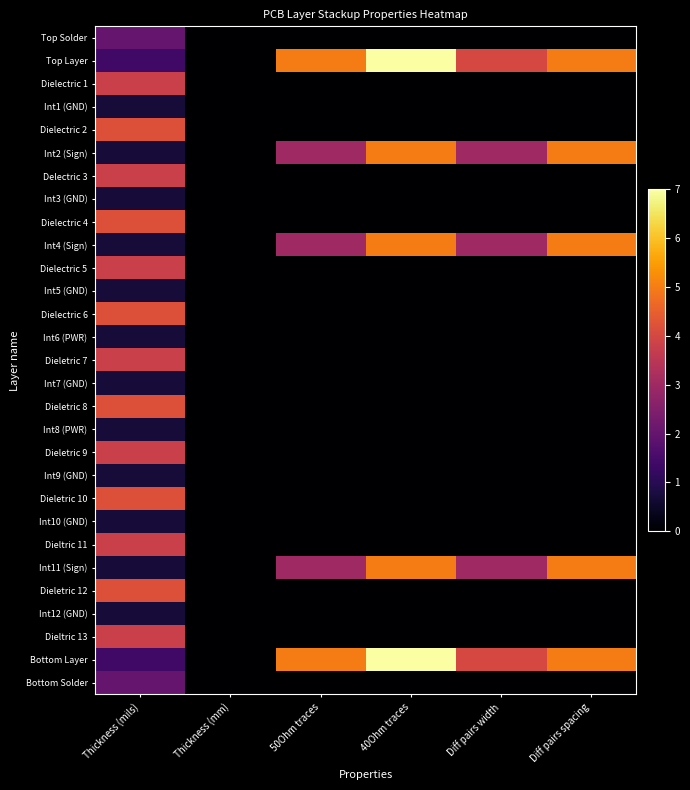

At how many categories does at least one series exceed 3?

5